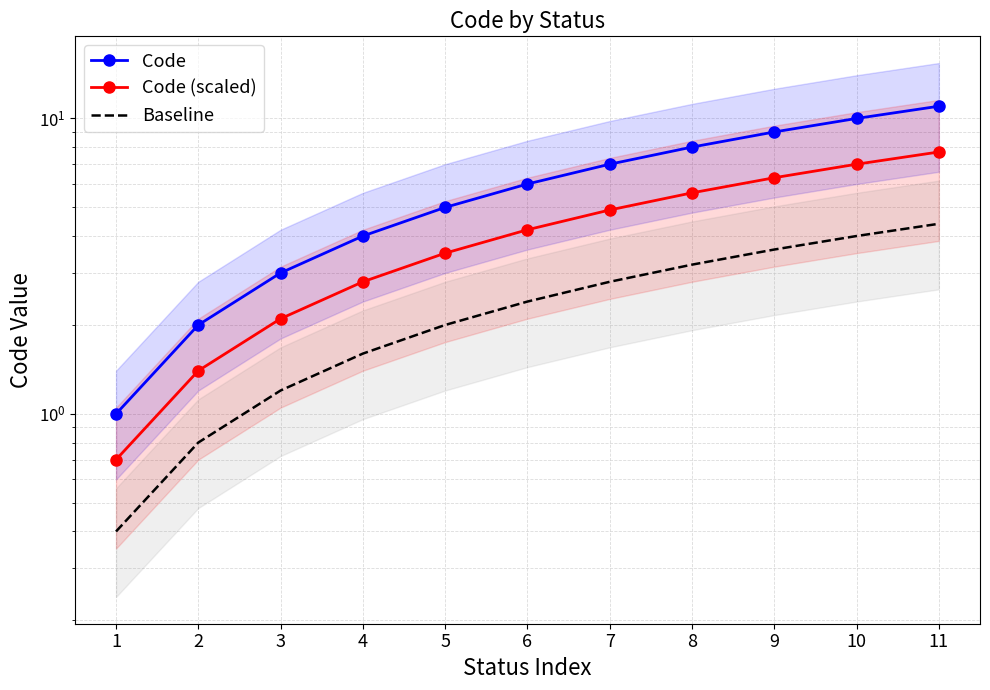

At which category is the sum across all series the highest?

11